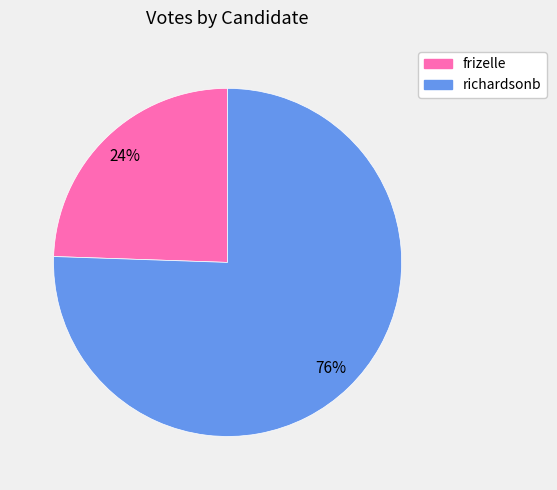

Which has a higher value, richardsonb or frizelle?

richardsonb